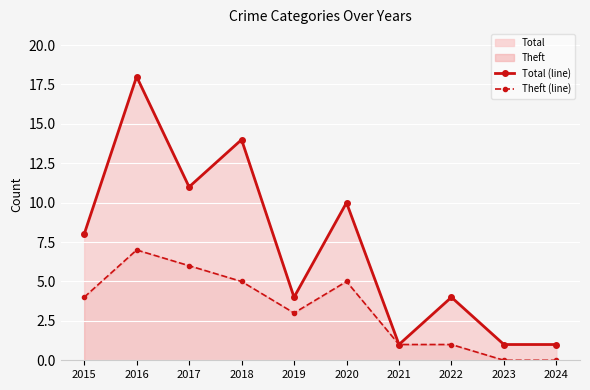

What is the value of the Theft (line) point at the 5th from the left?

3